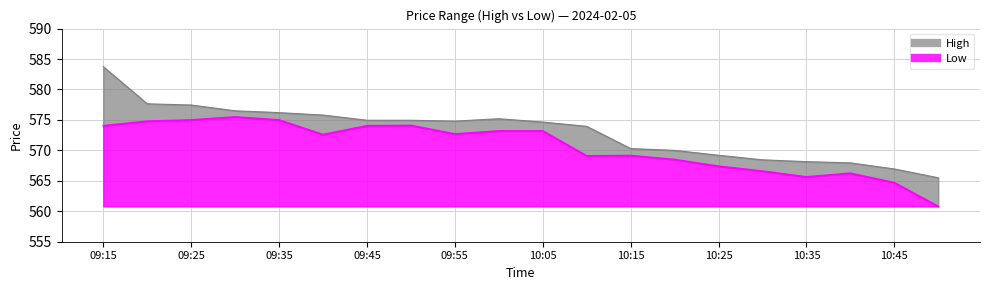

Is it true that Low equals 573.2 at 10:00?

True